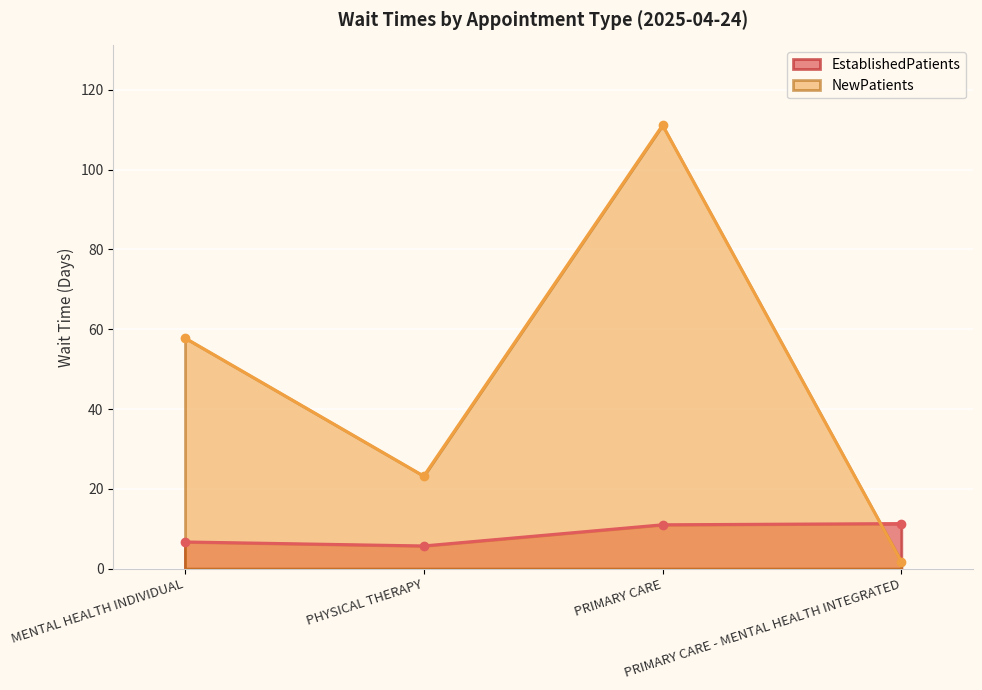

At which category does the chart reach its peak across all series?

PRIMARY CARE